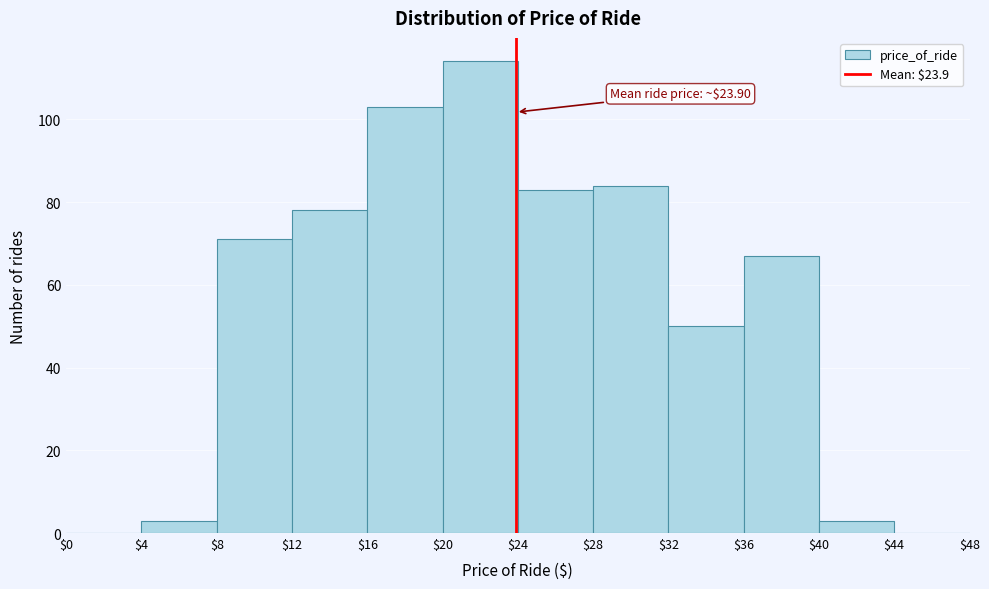

Which range on the x-axis has the tallest bar?

$20 to $24